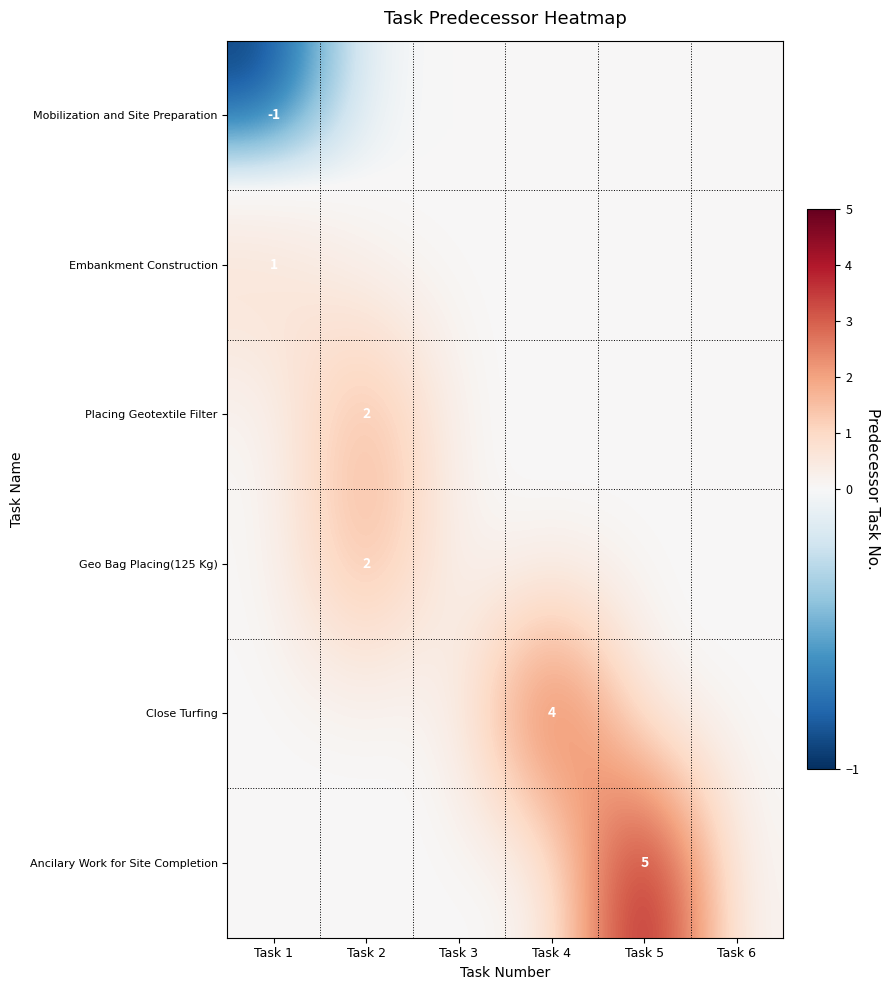

True or false: Geo Bag Placing(125 Kg) has a value of 2 at Task 2.

True